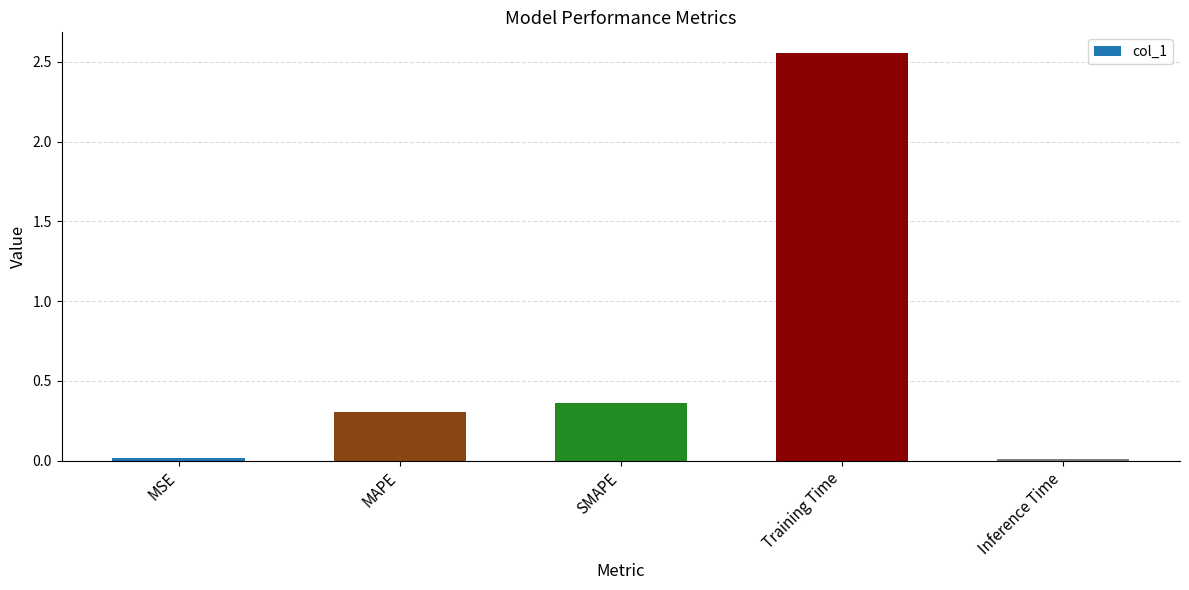

Is it true that the value at MAPE is 0.4?

False